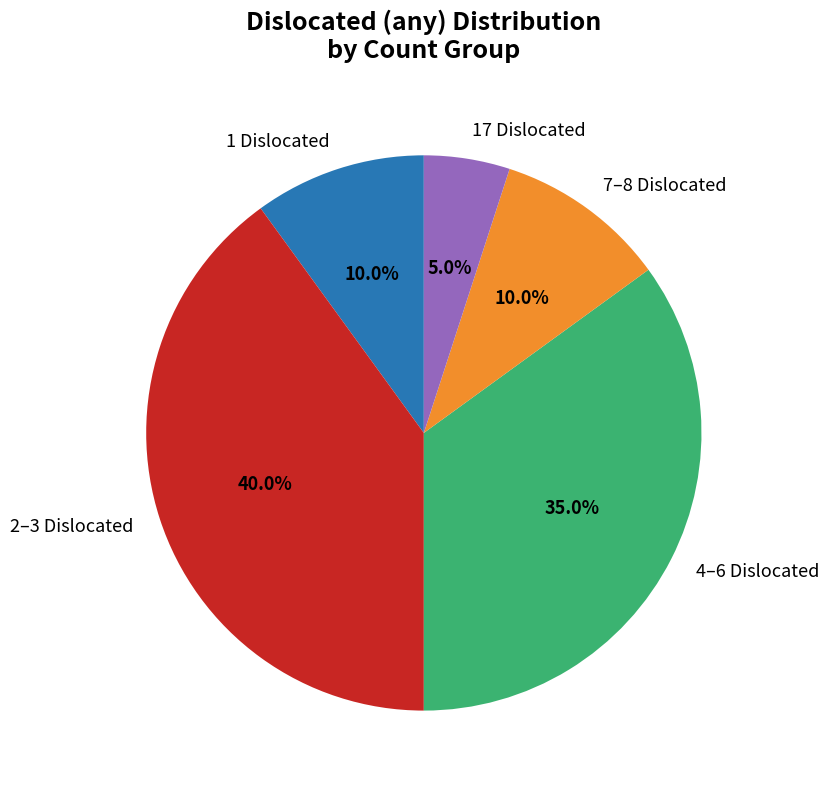

Between 1 Dislocated and 4–6 Dislocated, which is larger?

4–6 Dislocated